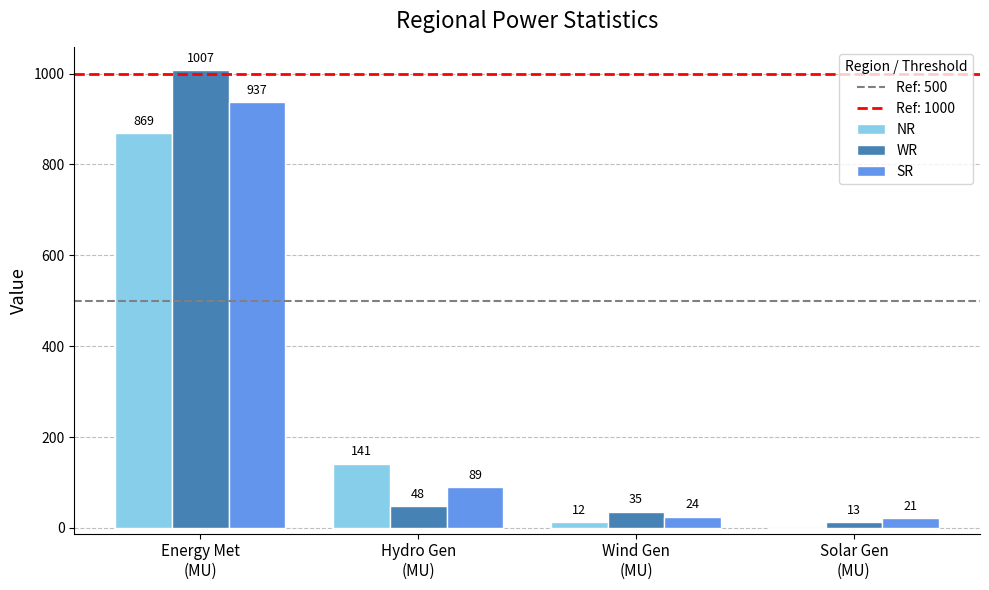

How many groups of bars are there?

4